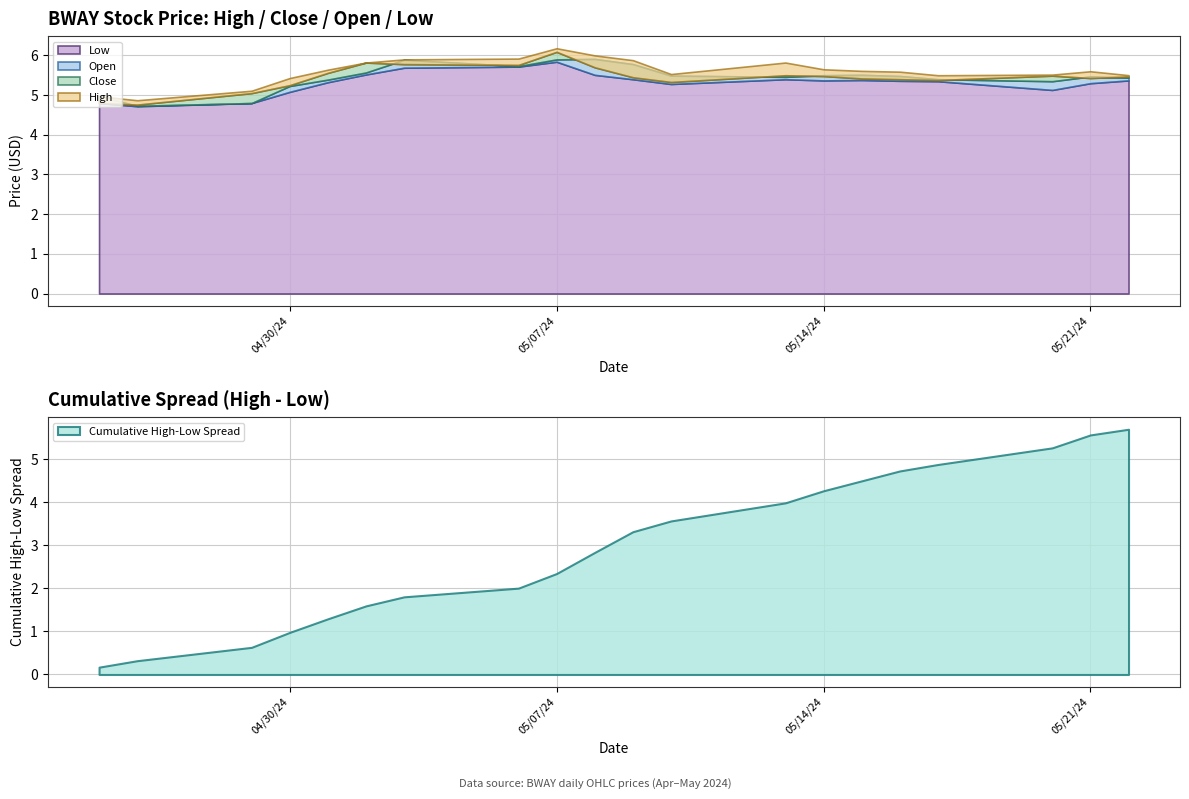

What is the difference between the maximum and minimum values in the Close series?

1.3